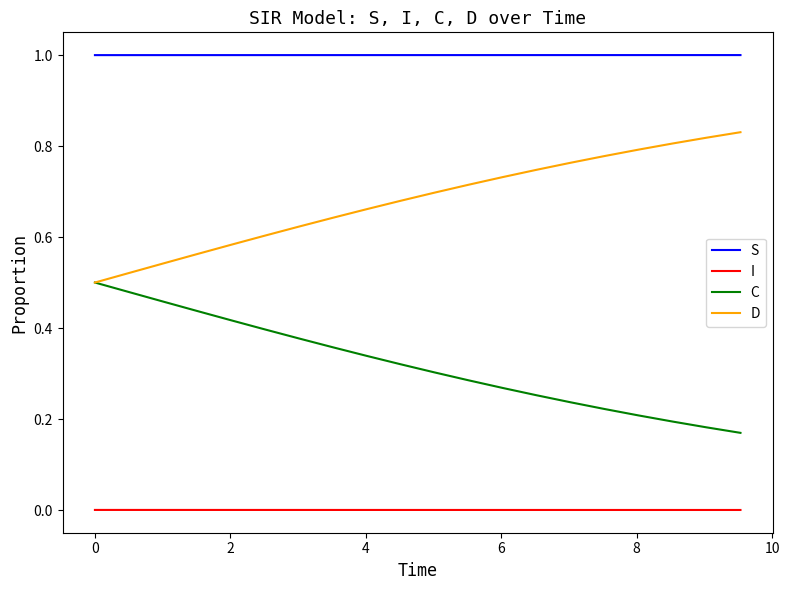

What is the maximum value shown in the chart?

1.0